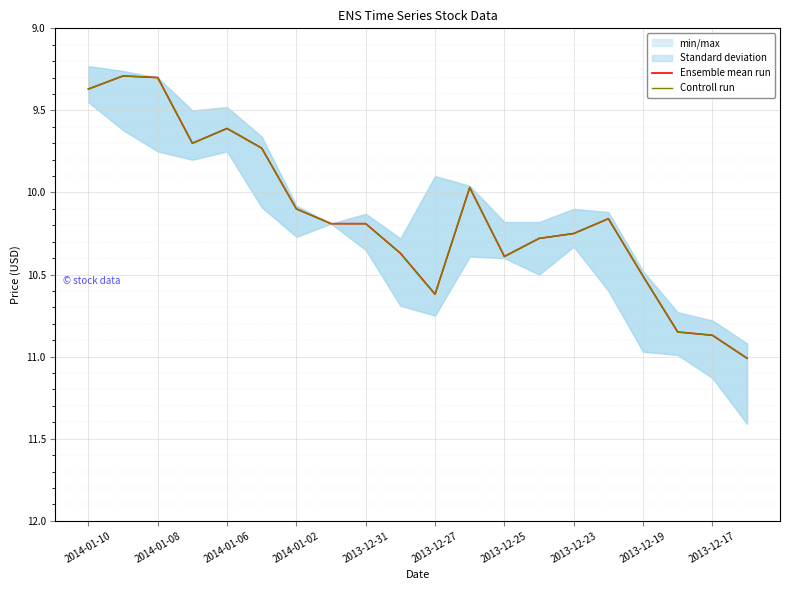

What is the difference between the second highest and minimum values in the Ensemble mean run series?

1.6